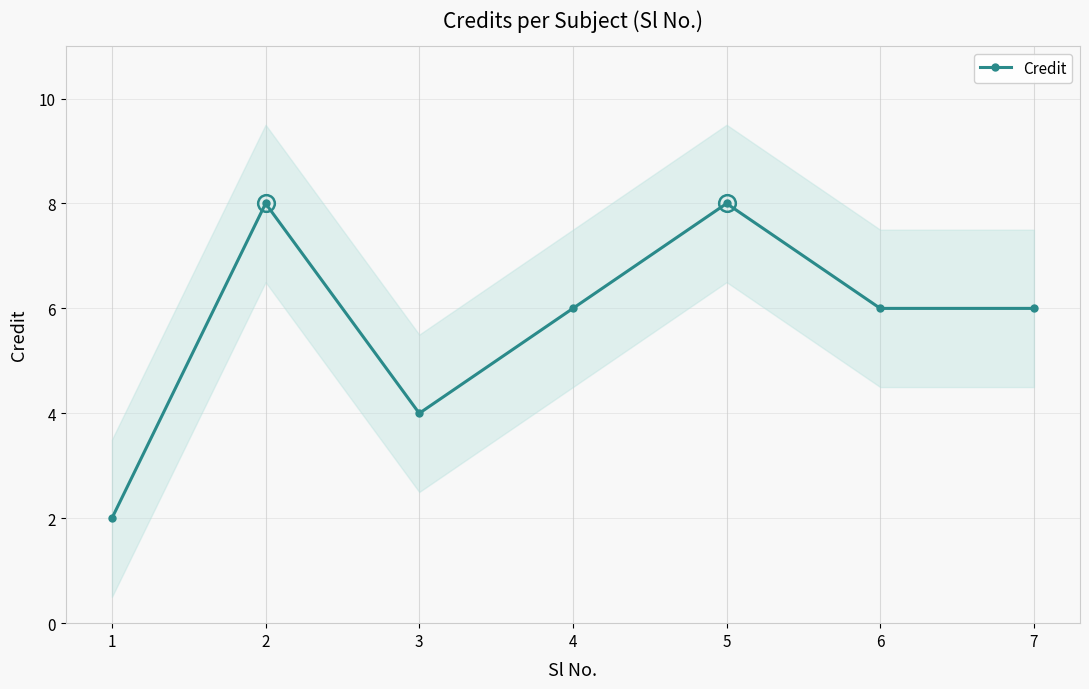

What is the greatest value displayed?

8